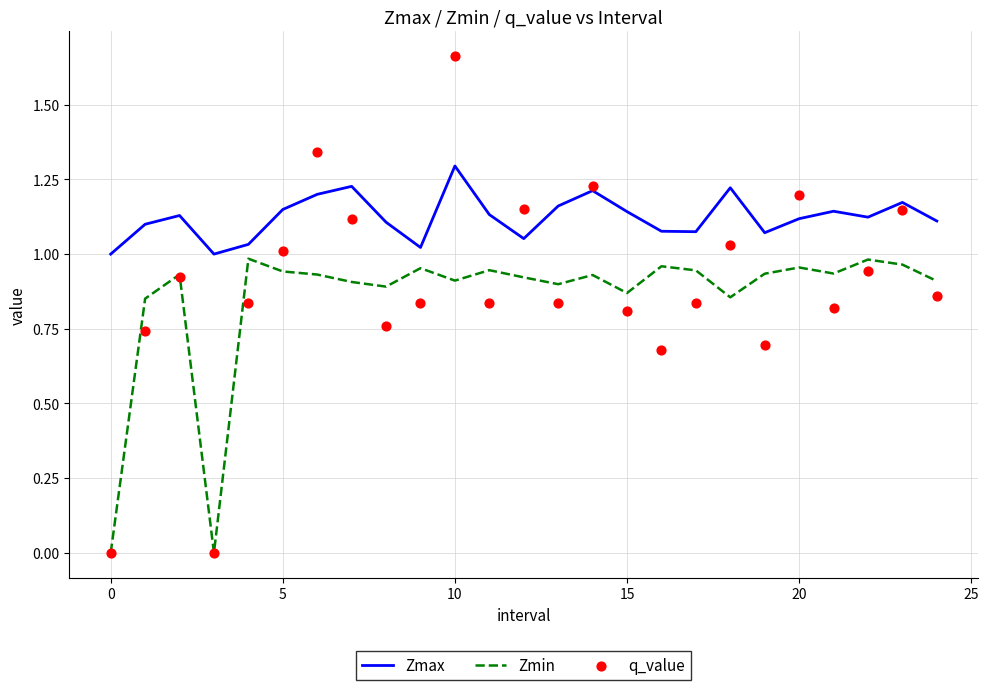

What is the total value across all series at 14?

3.4